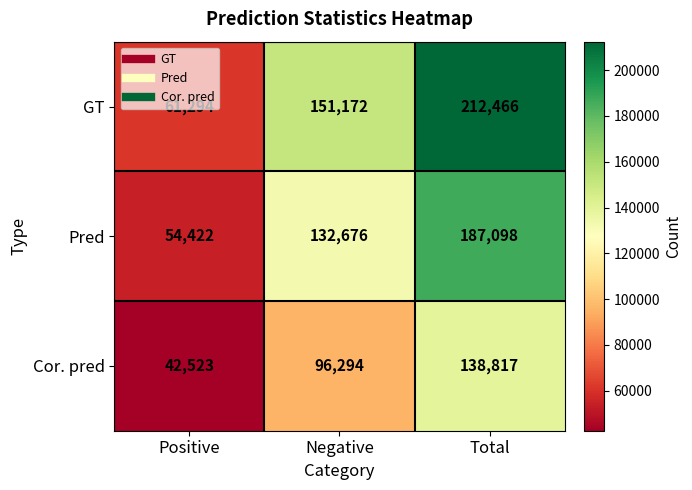

Which series has the largest range (max minus min)?

GT